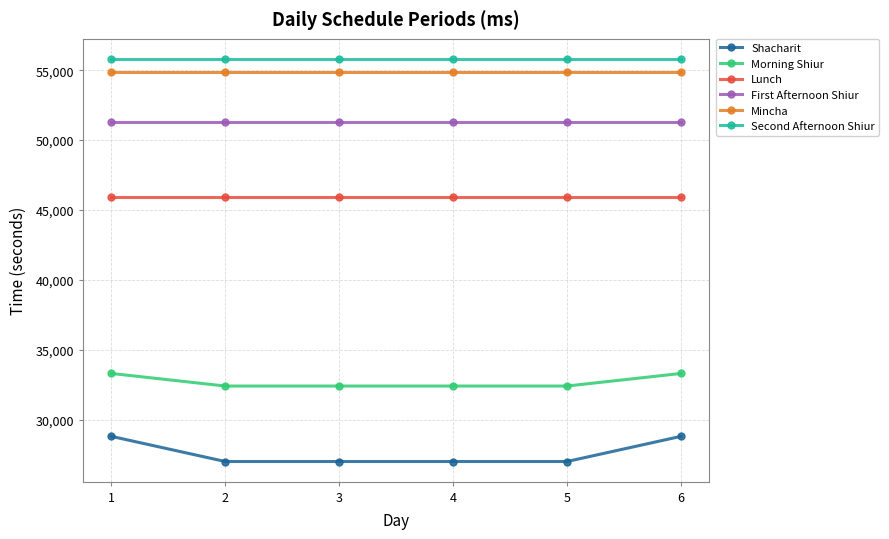

What is the total value across all series at 1?

270000